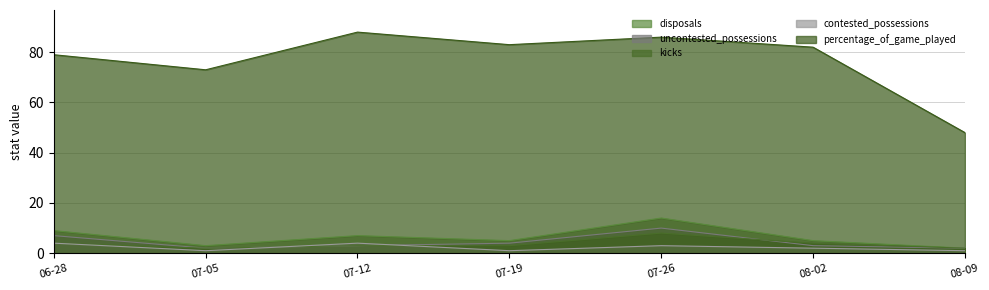

How many data points does each series have?

7